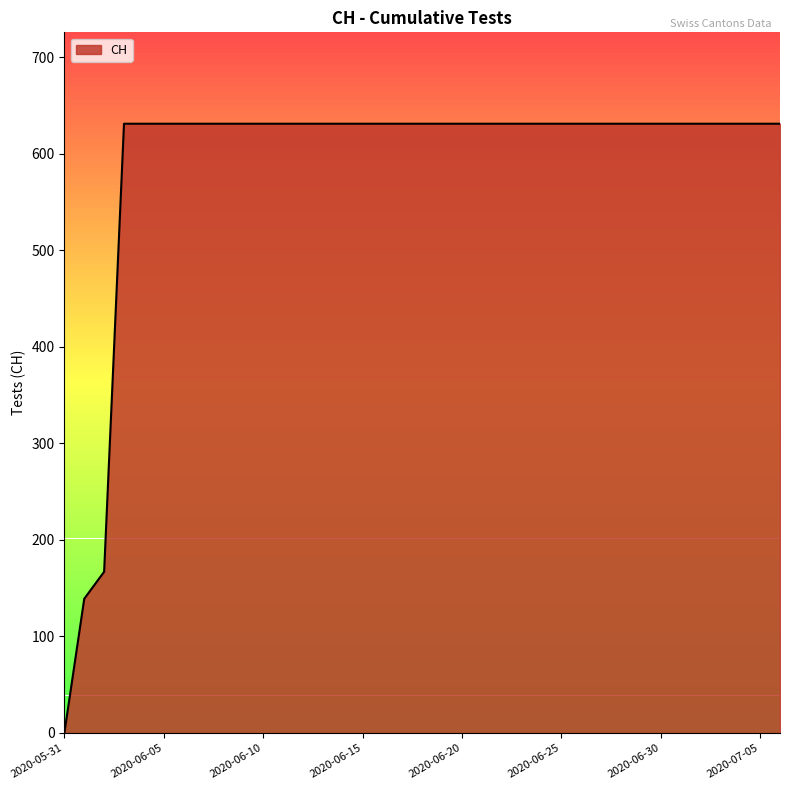

What is the maximum value shown in the chart?

631